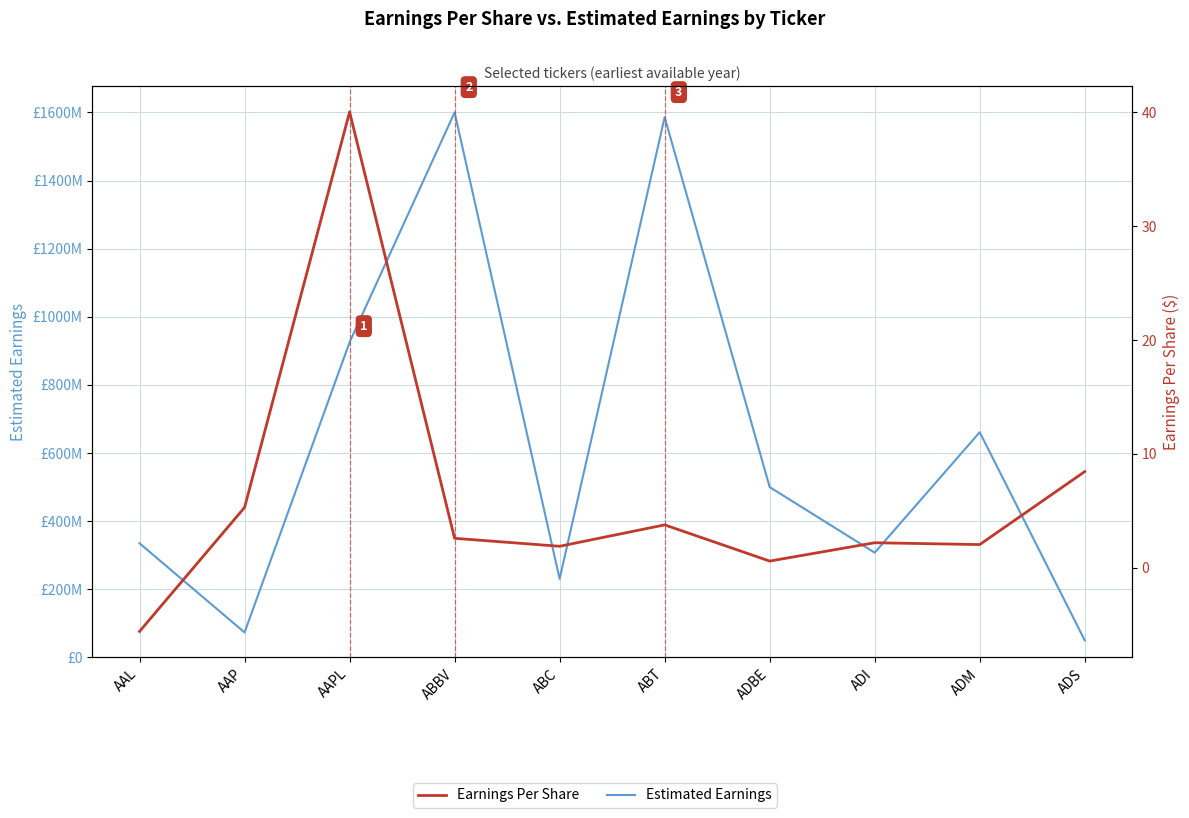

How many values in the Estimated Earnings series exceed 499974137?

5